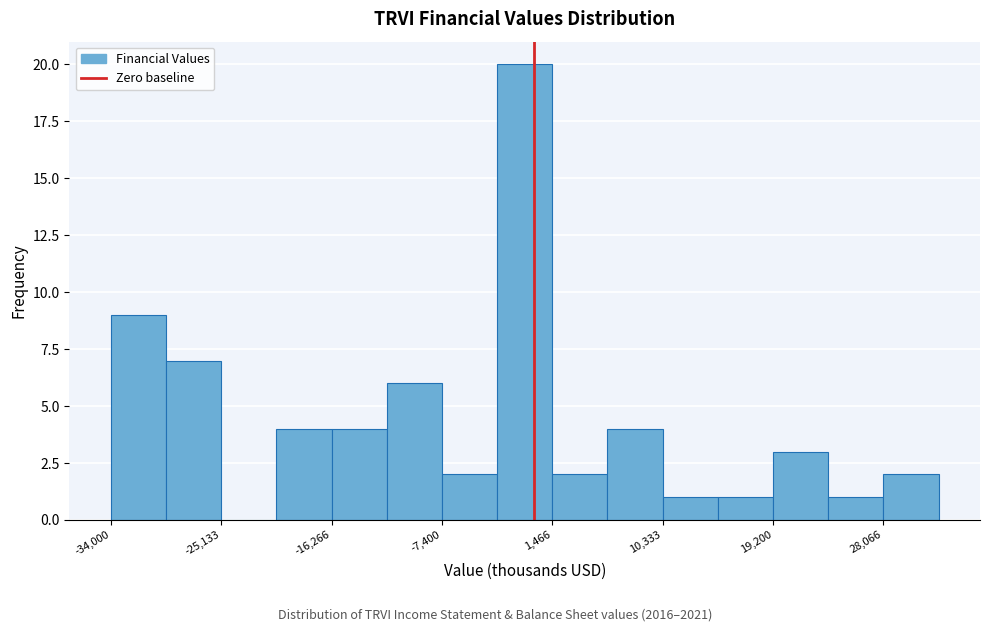

How tall is the bar that spans -3000 to 1000 on the x-axis? Neither the bar edges nor the heights are printed on the chart, so give them approximately, as read against the axes.

20